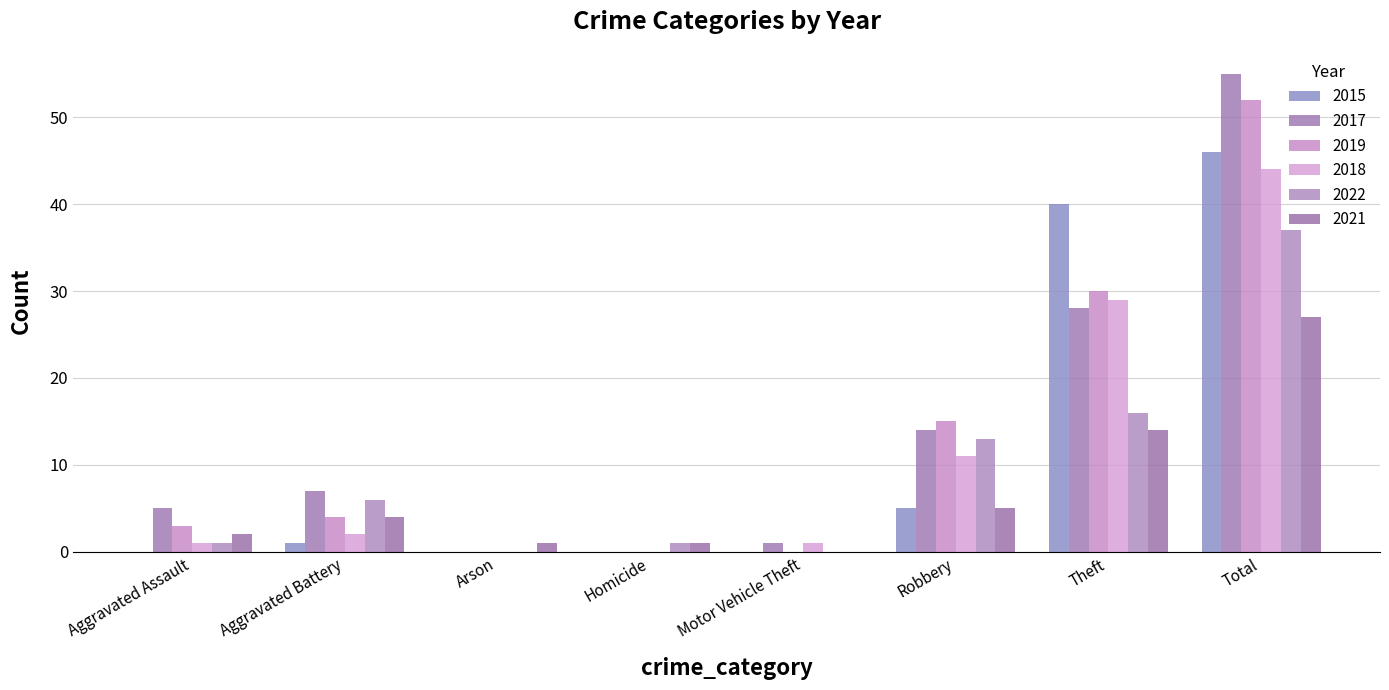

What is the total value across all series at Arson?

1